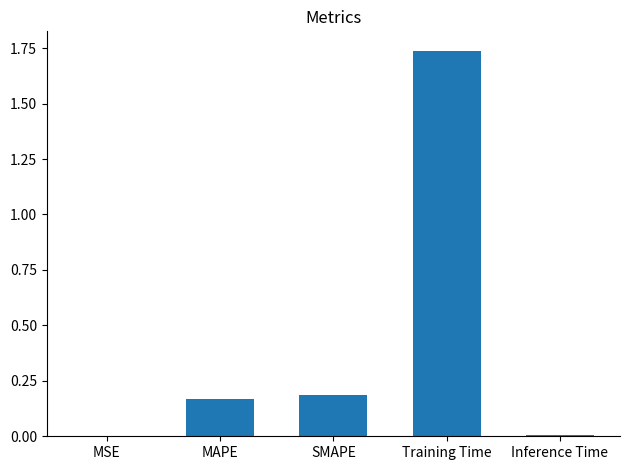

The value at MAPE is 0.3. True or false?

False